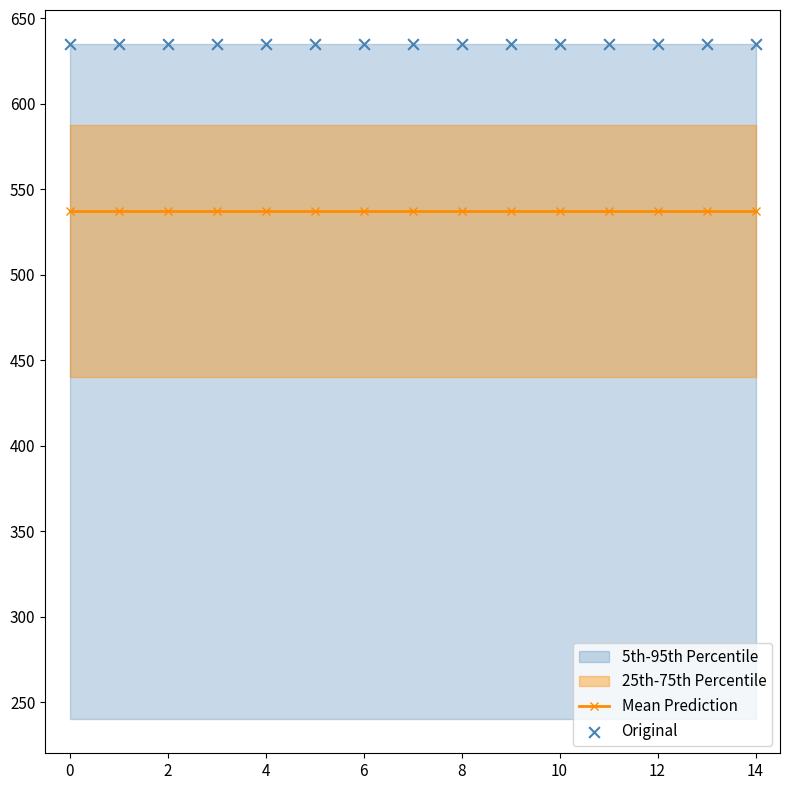

At how many categories does at least one series exceed 597?

15